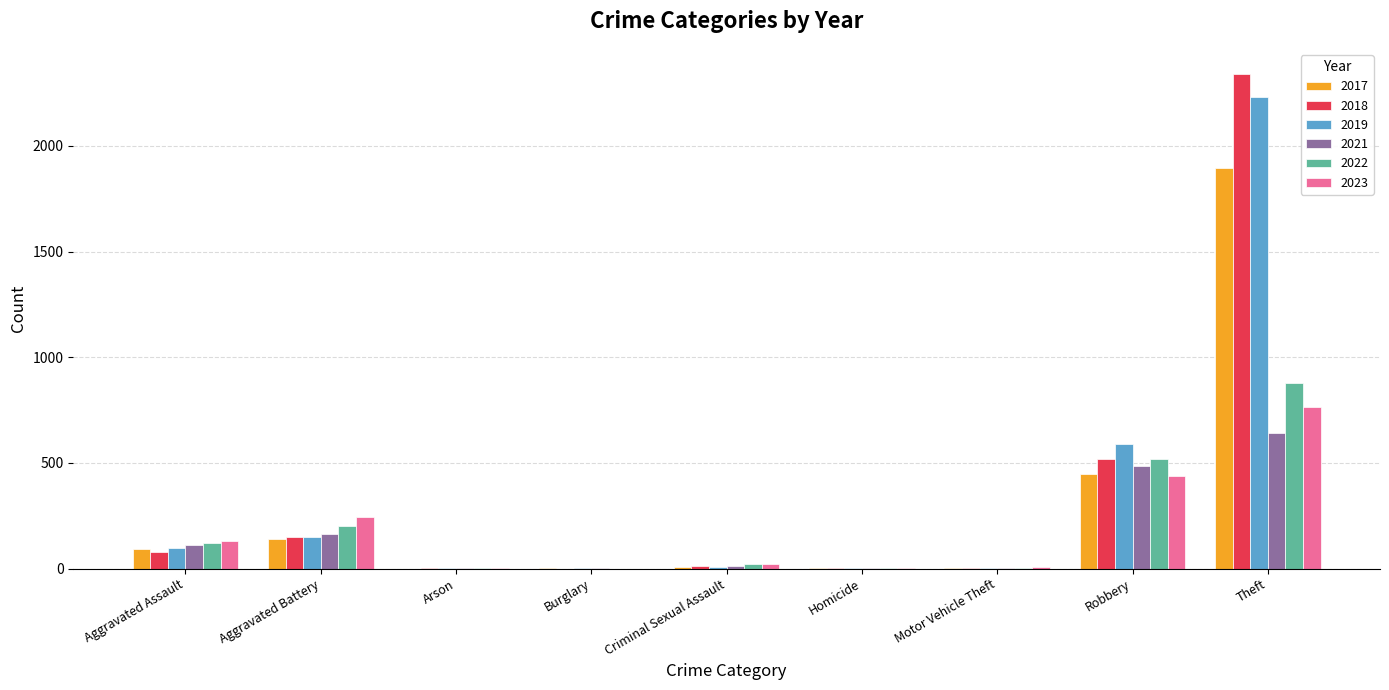

What is the highest value of the 2023 series?

764